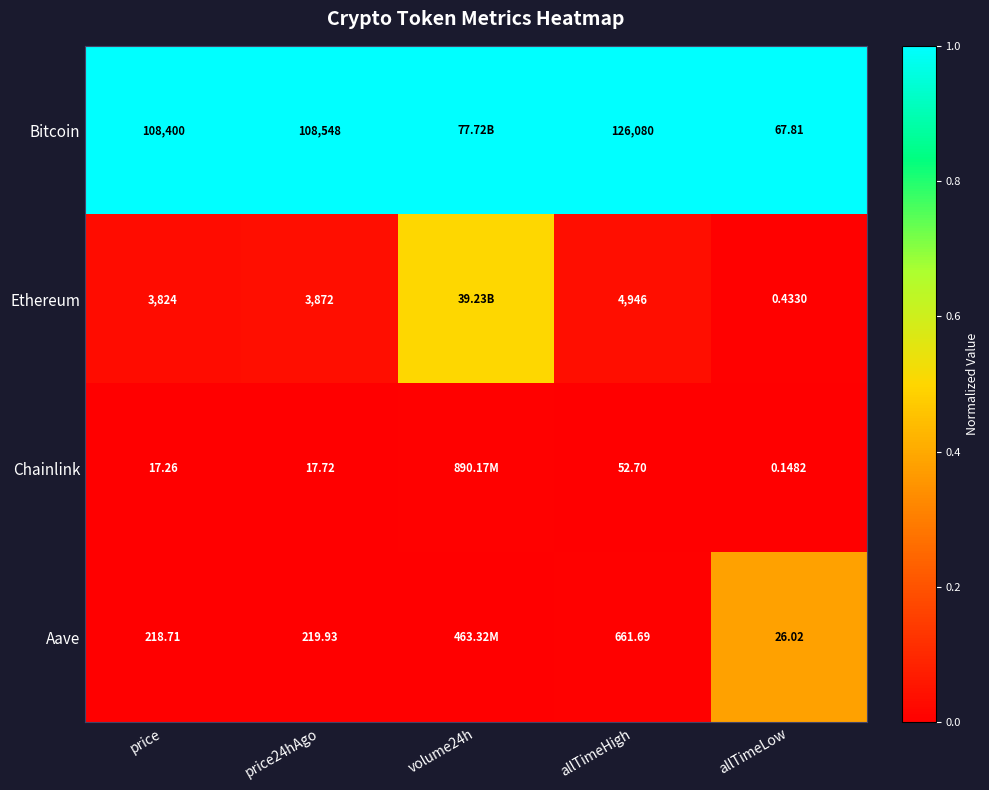

At allTimeHigh, list the series in order from largest to smallest.

Bitcoin, Ethereum, Aave, Chainlink